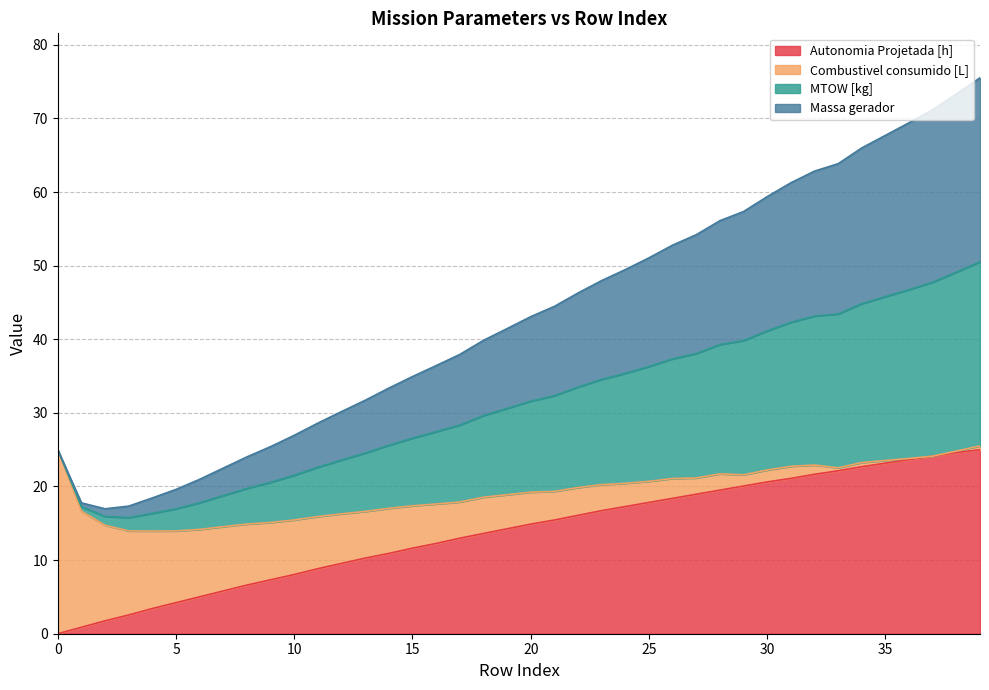

Does the chart display data point markers on the line(s)?

No